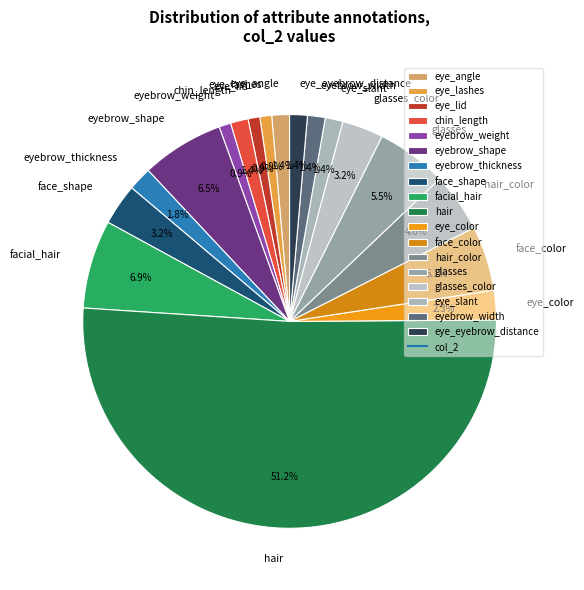

To the nearest percent, what is the average slice percentage?

6%